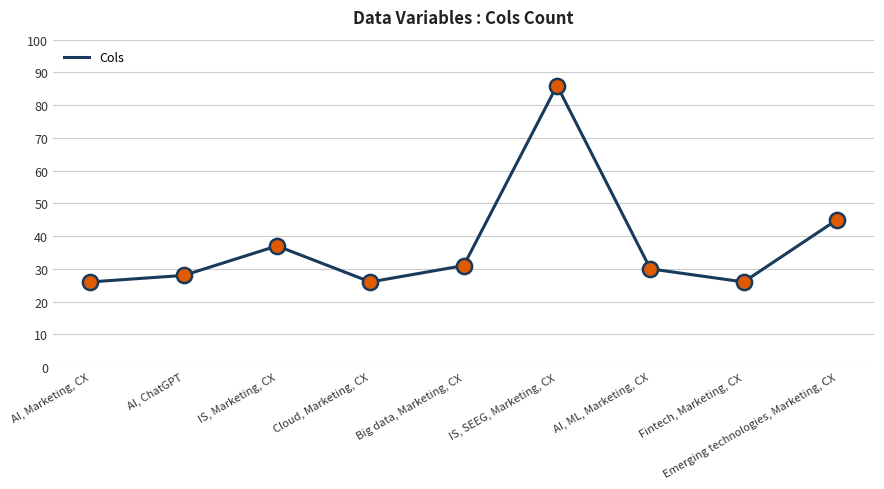

Approximately how many times larger is the value at Fintech, Marketing, CX compared to IS, Marketing, CX?

0.7